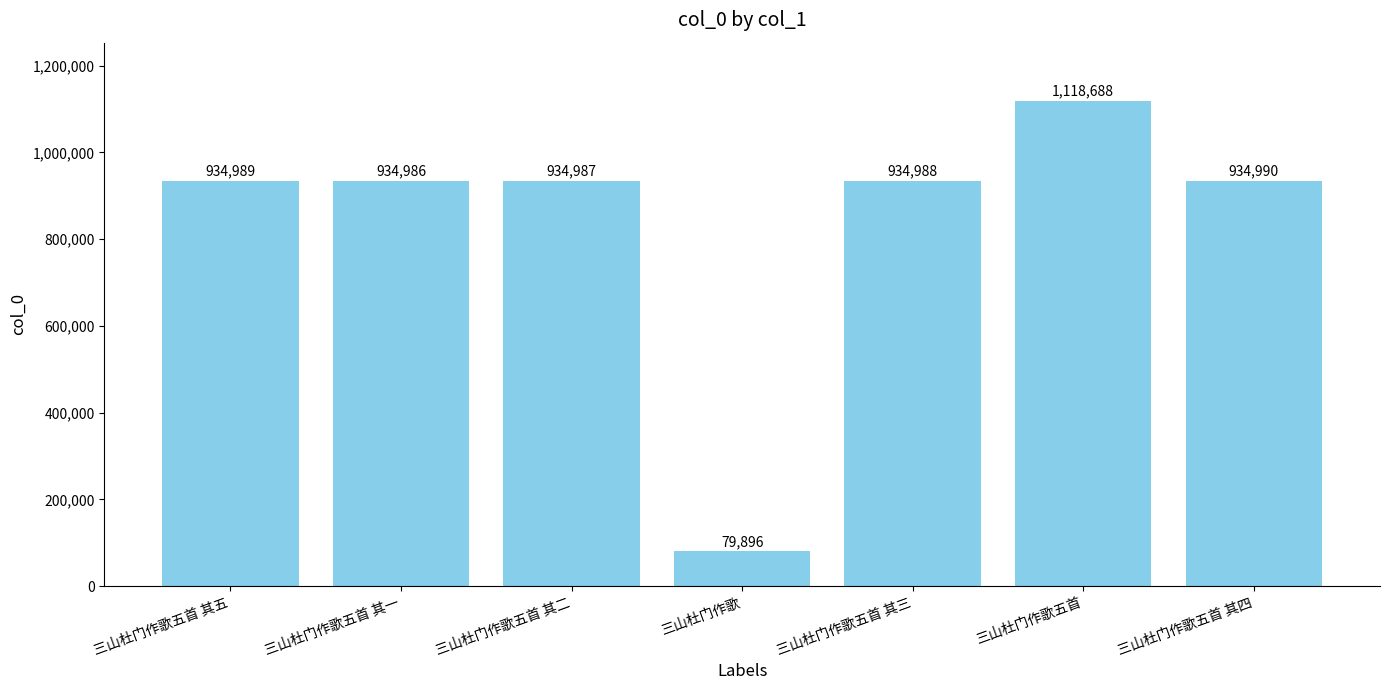

What is the label of the 5th bar from the left?

三山杜门作歌五首 其三